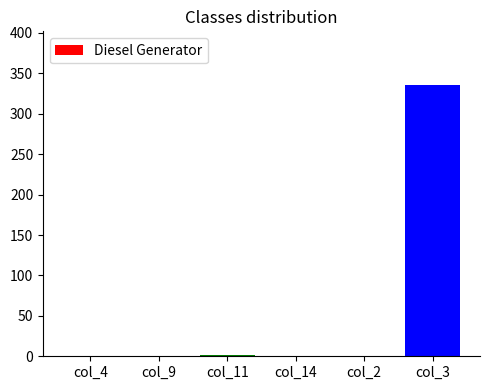

Is it true that the value at col_3 is 335?

True